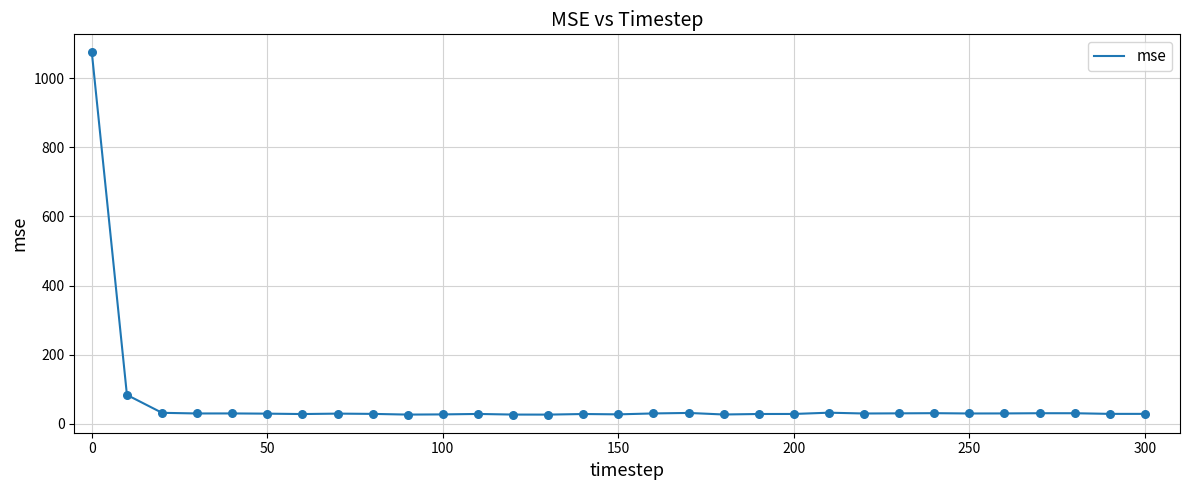

What is the difference between the maximum and minimum values?

1048.3